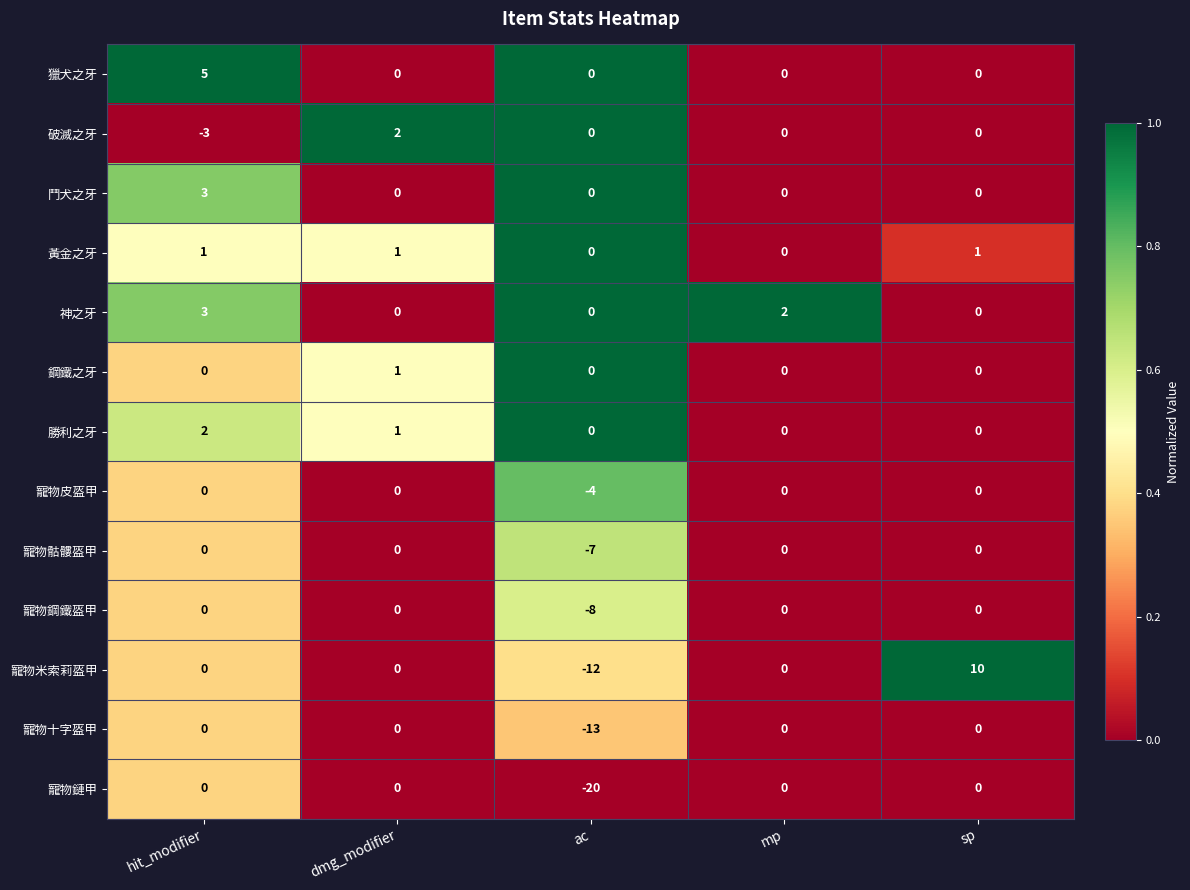

Is it true that 鋼鐵之牙 equals 0 at sp?

True